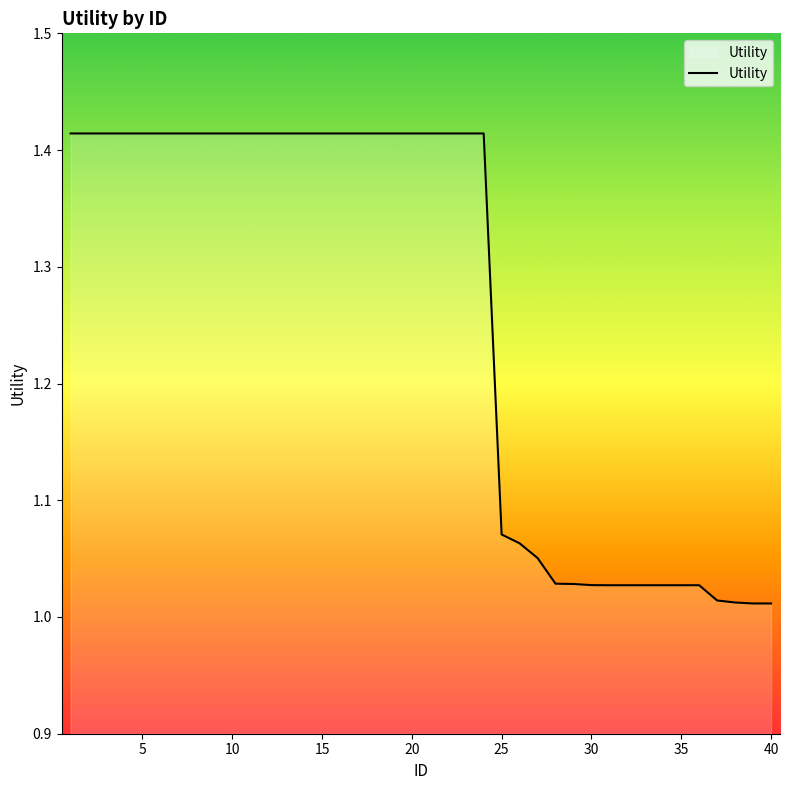

What is the difference between the maximum and minimum values?

0.4